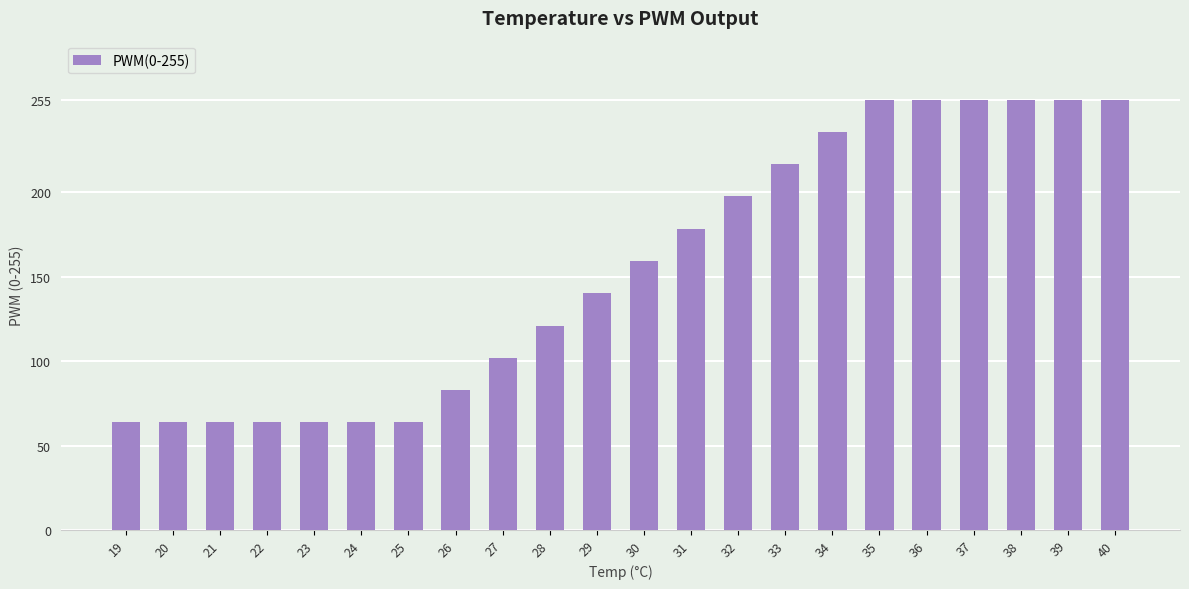

How many distinct data groups are displayed?

1